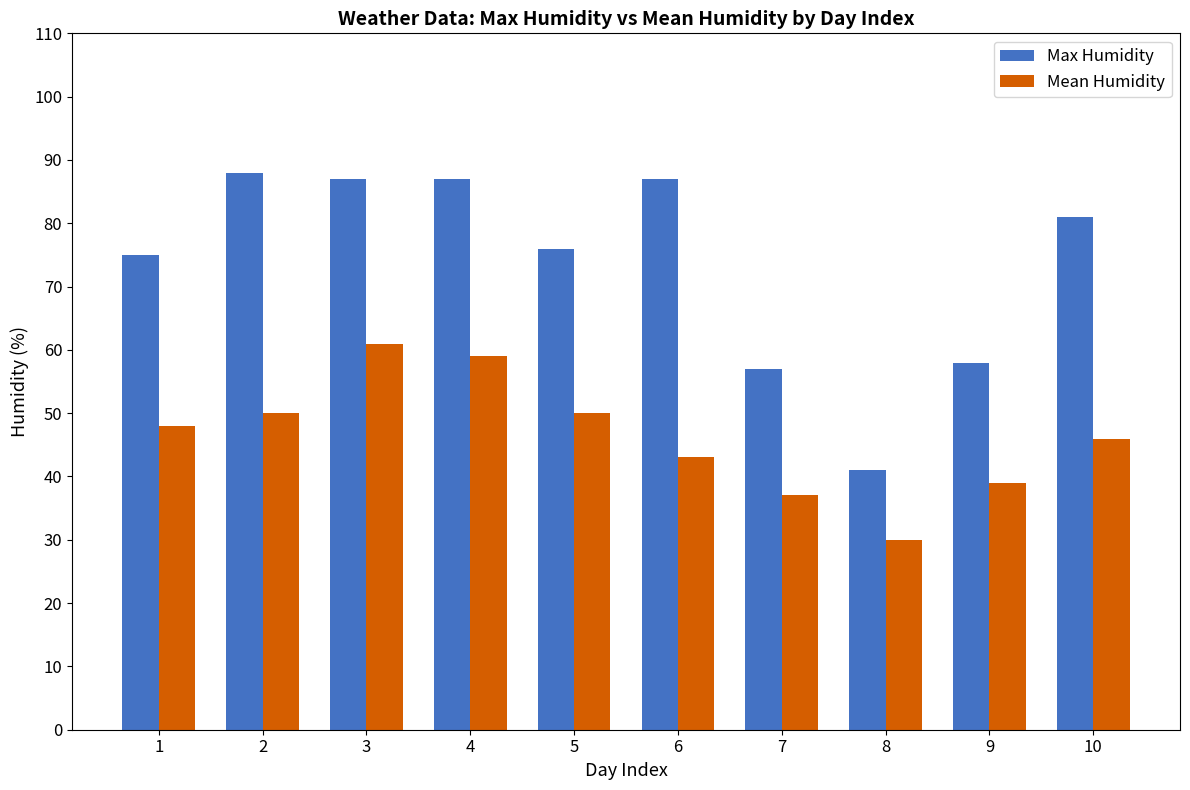

Which series has the largest total across all categories?

Max Humidity